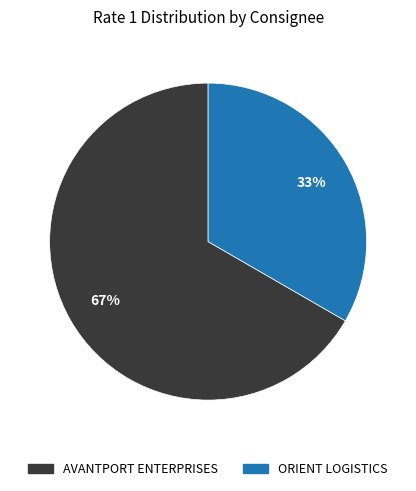

True or false: ORIENT LOGISTICS accounts for 46% of the total.

False